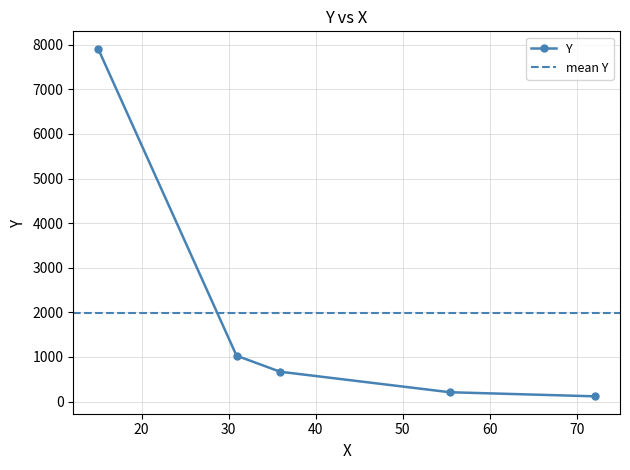

Reading left to right, transcribe all the data shown in this chart.

15=7910	30.9=1030	35.9=670	55.4=210	72.1=118